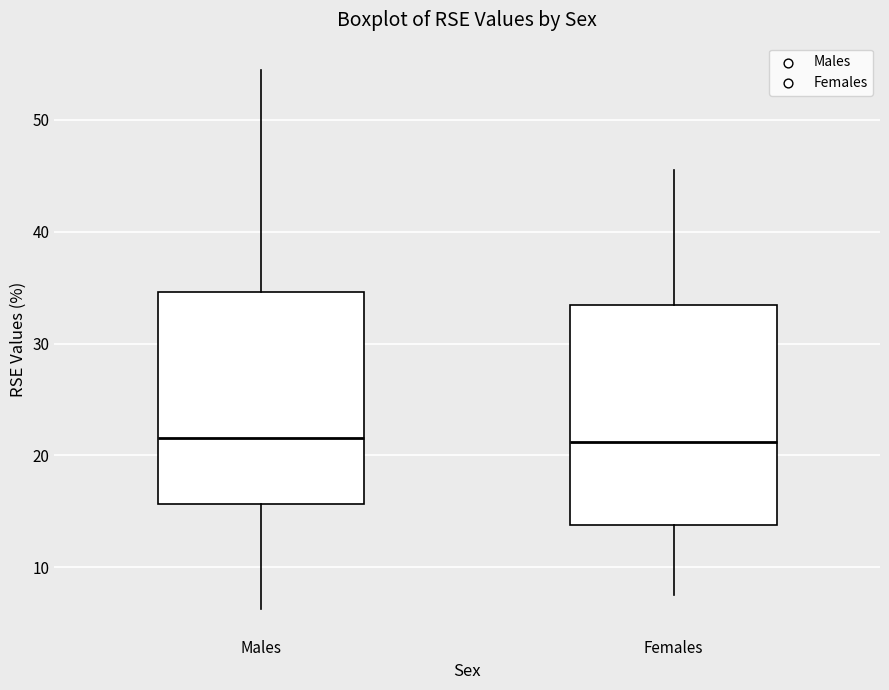

Where does the median line of the box for Females sit on the y-axis? The values are not printed on the chart, so give them approximately, as read against the axis.

21